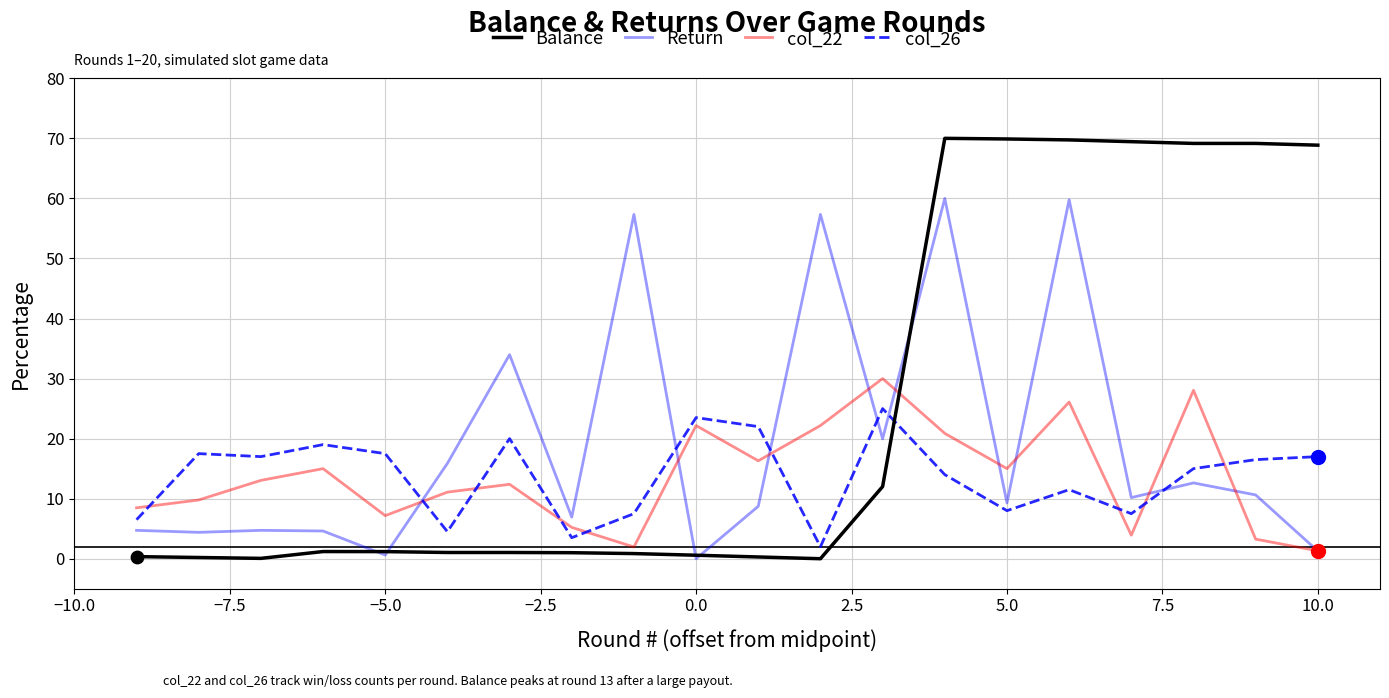

Which series has the largest range (max minus min)?

Balance